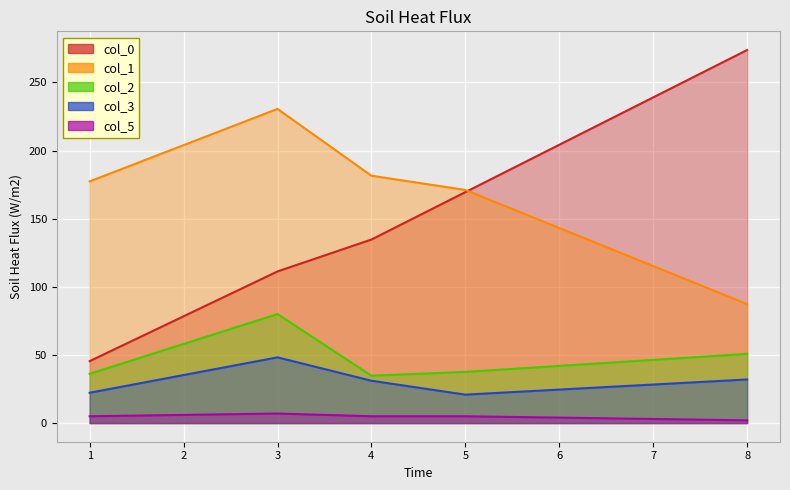

True or false: col_2 and col_3 cross at least once.

False